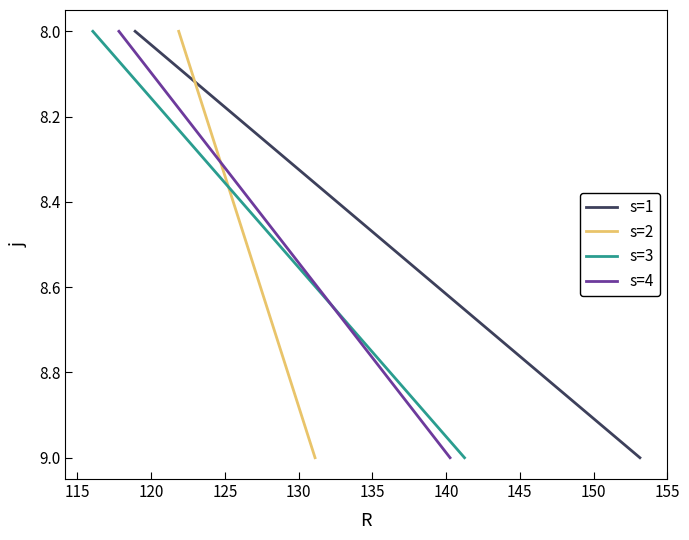

How many values in the s=3 series are below 9?

1